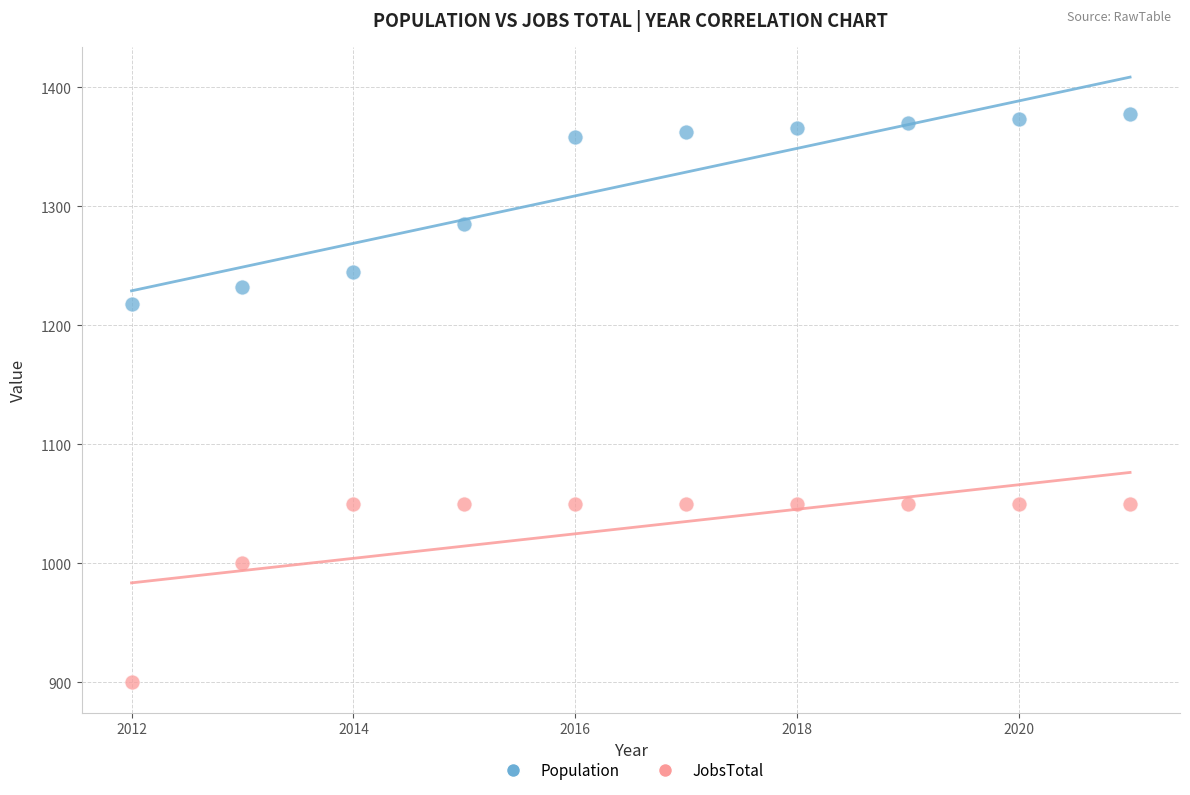

Across all data points, what is the range of Y values (max minus min)?

477